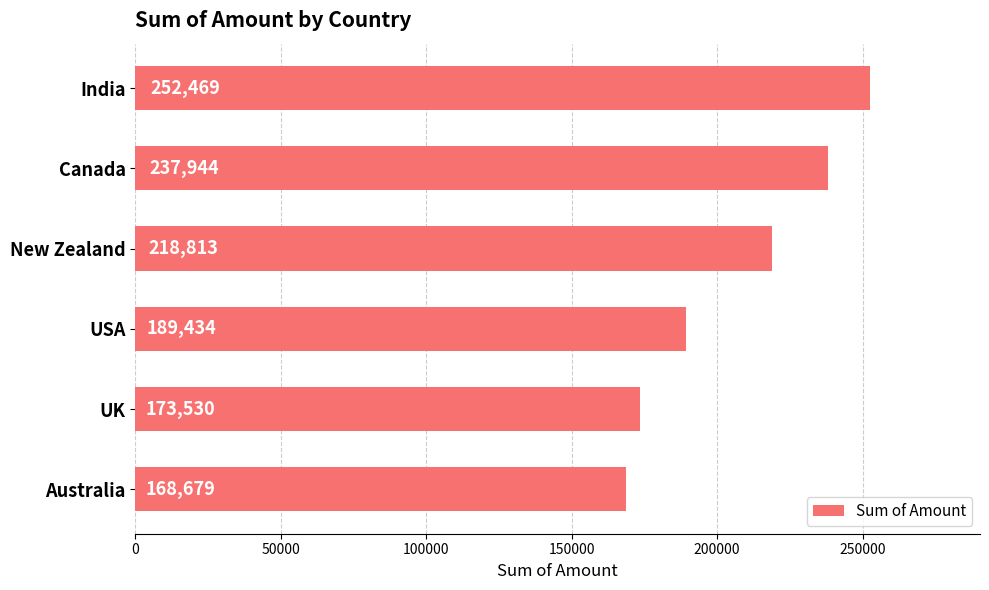

Where is the data nearest to the value 210574?

New Zealand